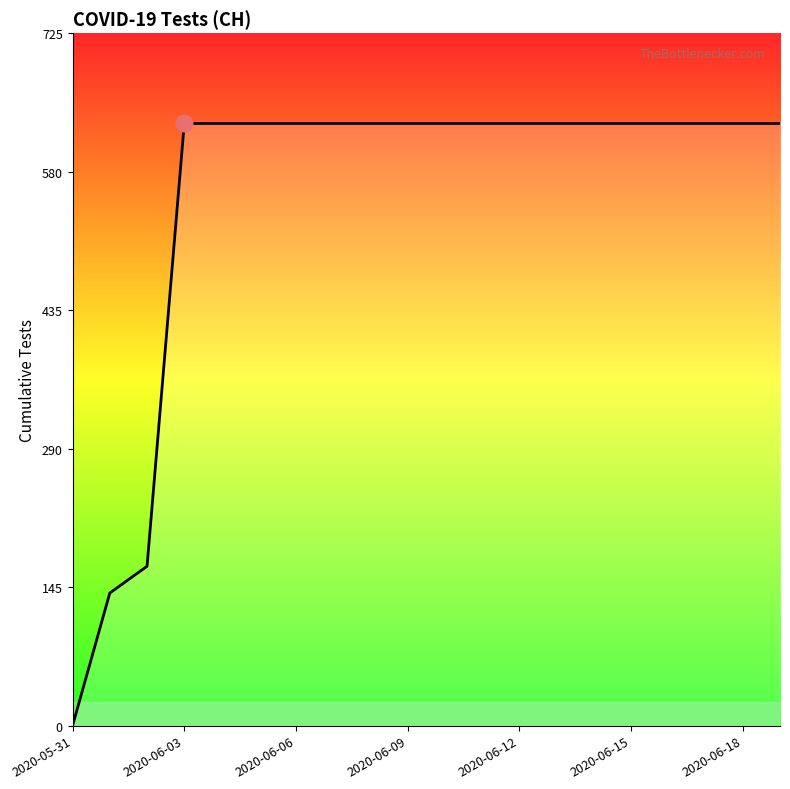

What is the greatest value displayed?

631